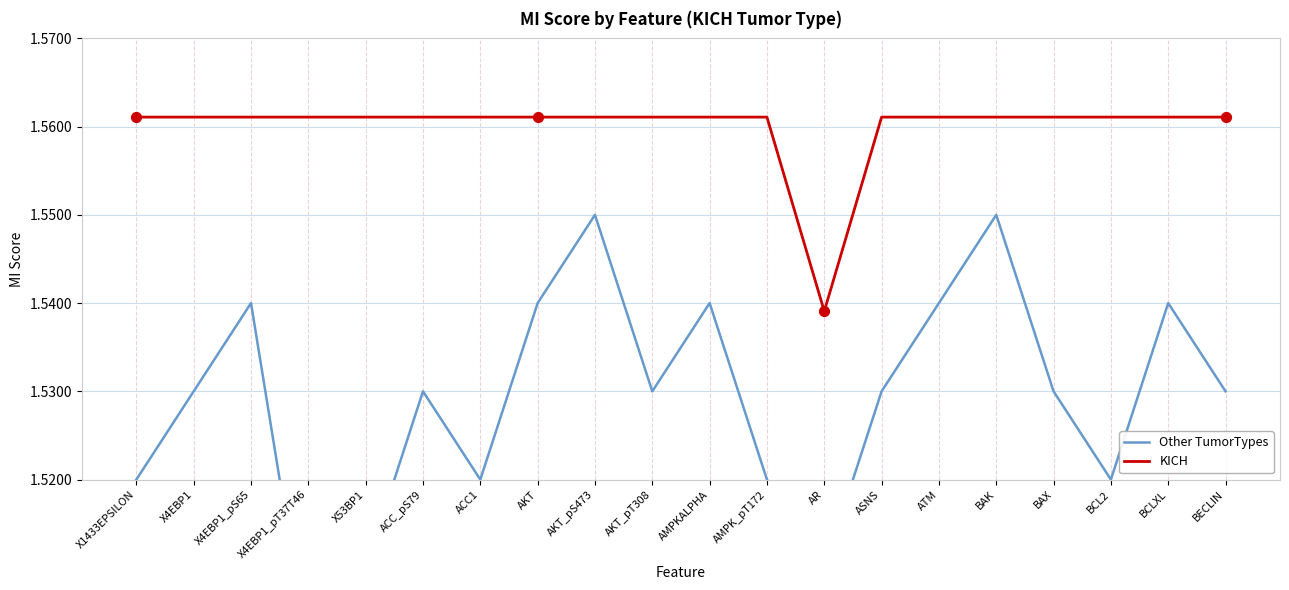

Which series reaches the maximum Y coordinate?

KICH